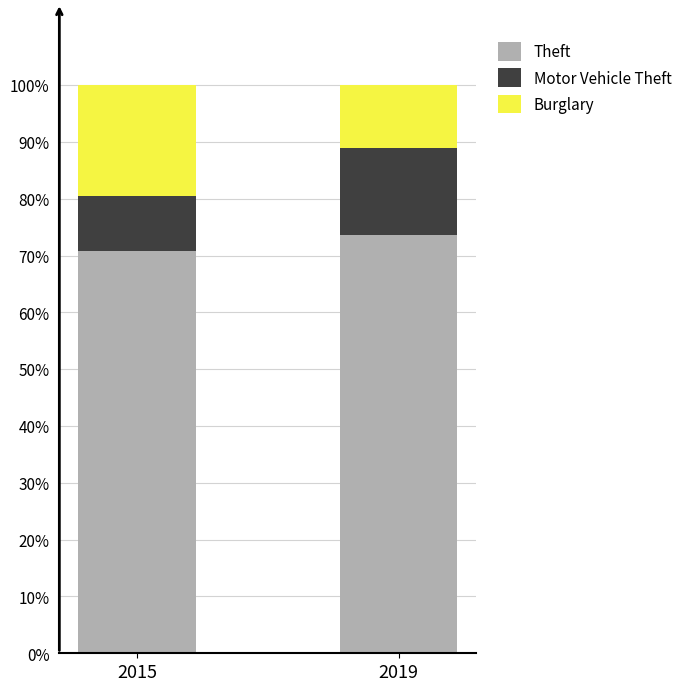

At which label does Theft reach its minimum?

2015